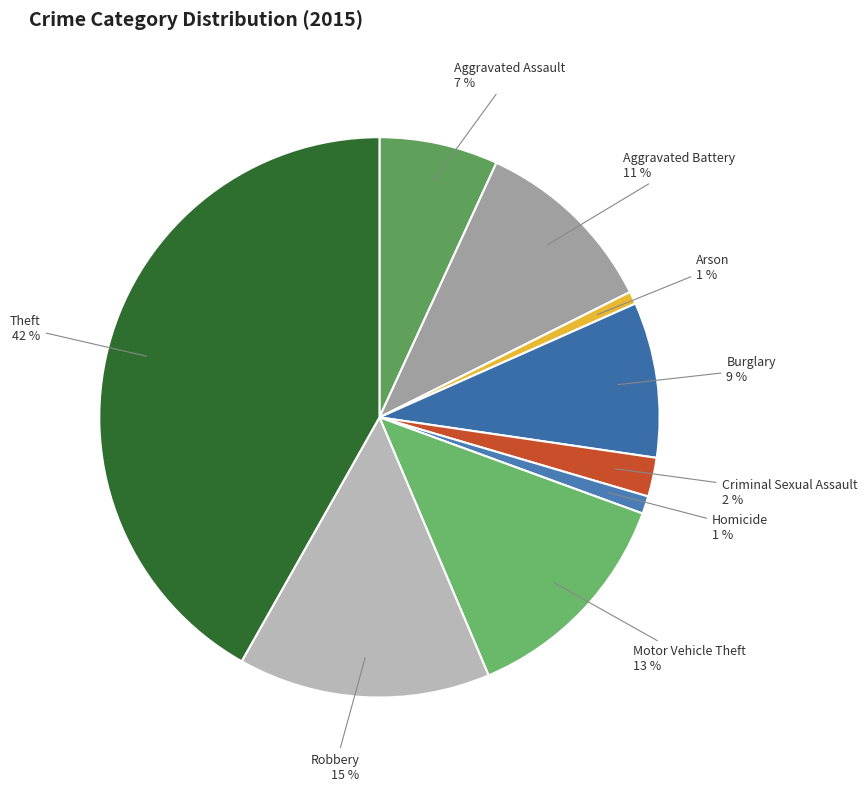

The Theft slice represents 42% of the pie. True or false?

True